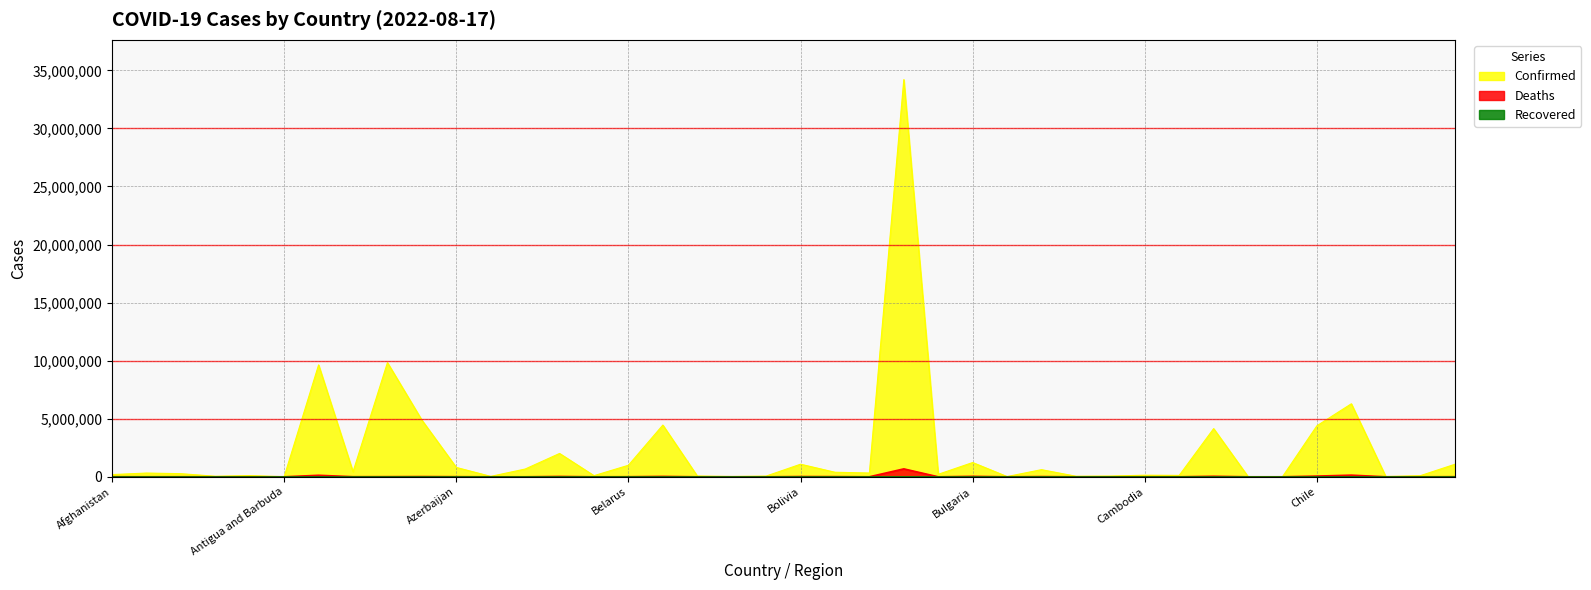

At which category does Deaths reach its first local peak?

Algeria